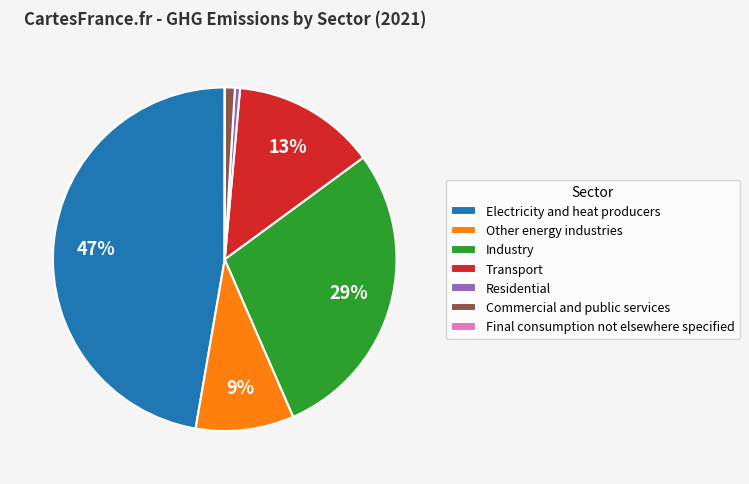

Which has a higher value, Transport or Industry?

Industry